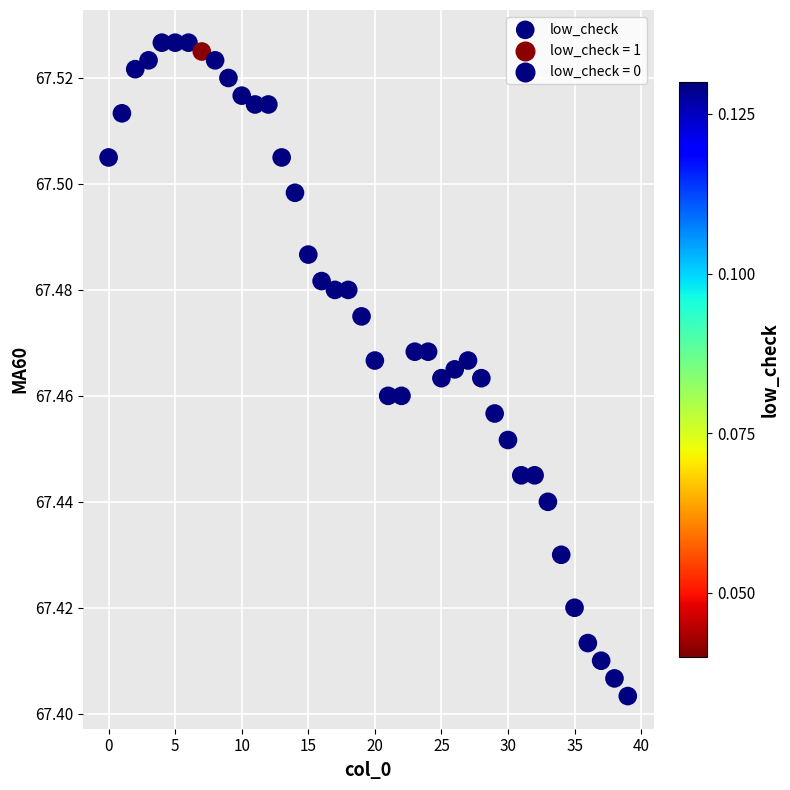

Count the number of points in this scatter plot.

40